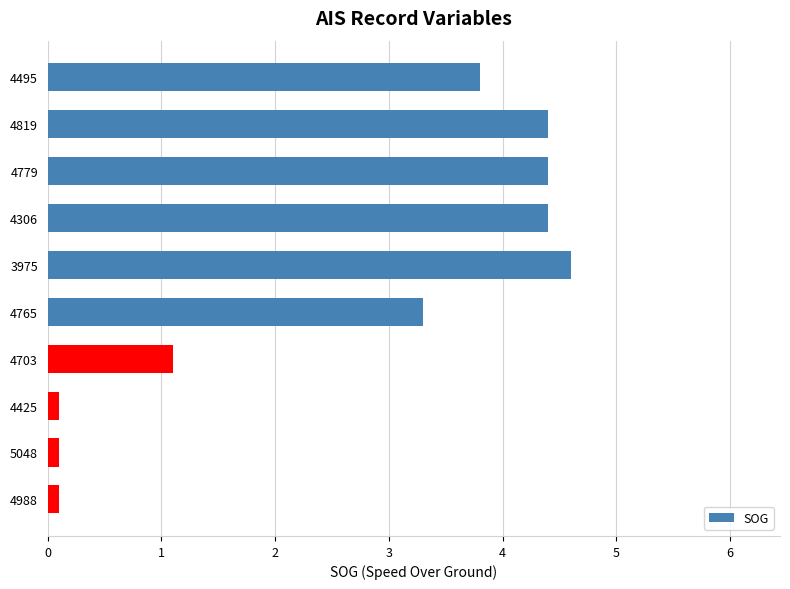

At which label is the value closest to 2?

4703